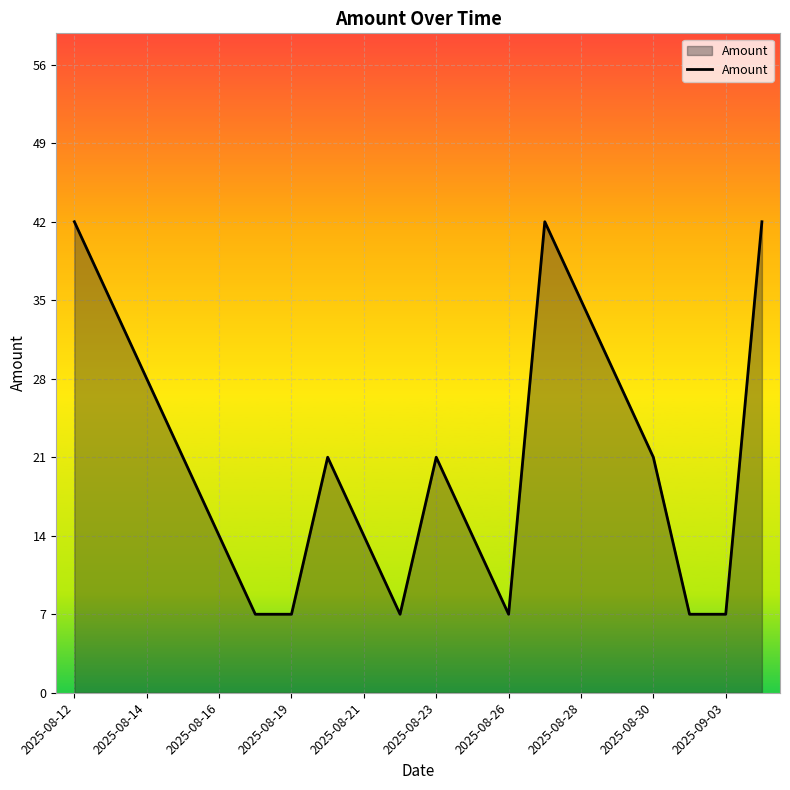

What is the smallest value displayed?

7